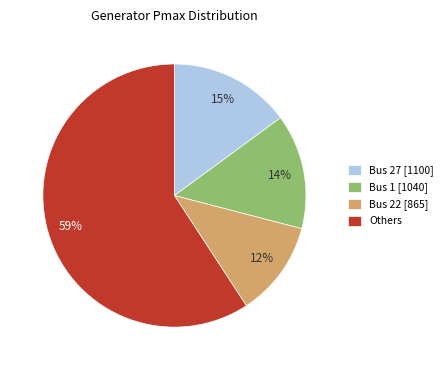

To the nearest percent, what is the average slice percentage?

25%